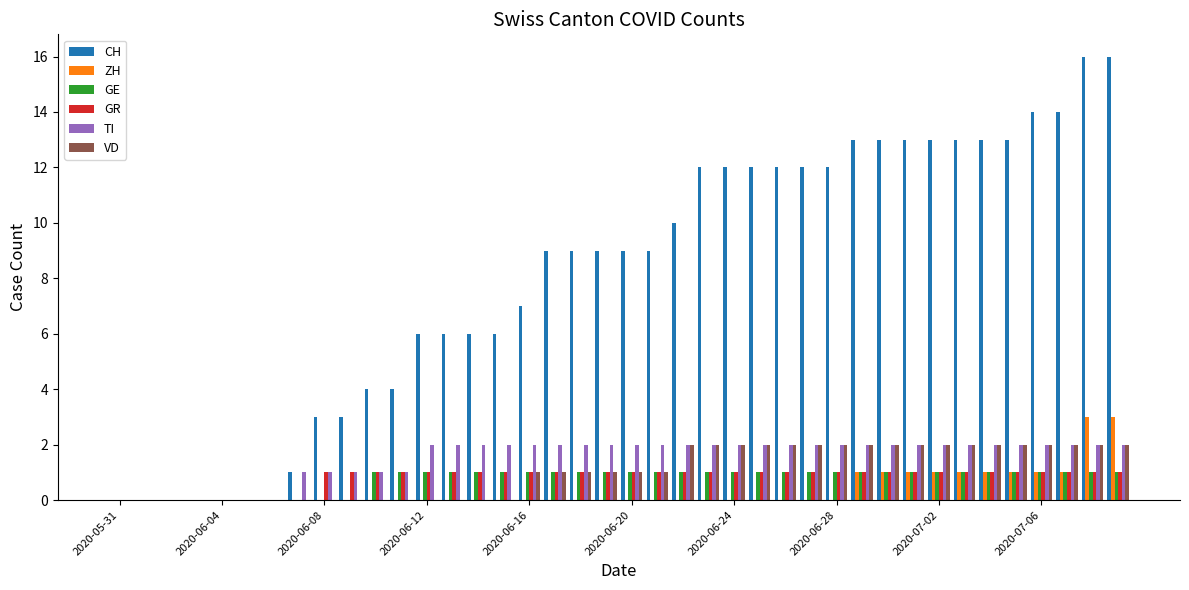

What is the sum of all VD values?

42